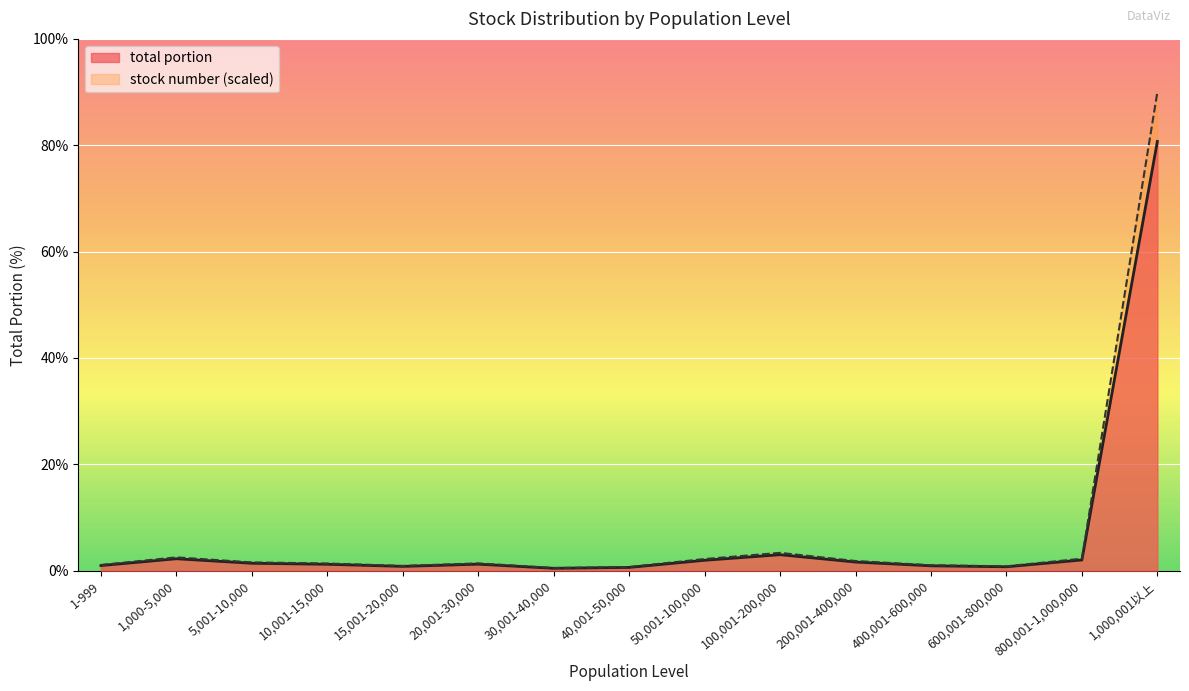

Is the value of total portion at 5,001-10,000 greater than the value of stock number at 600,001-800,000?

Yes